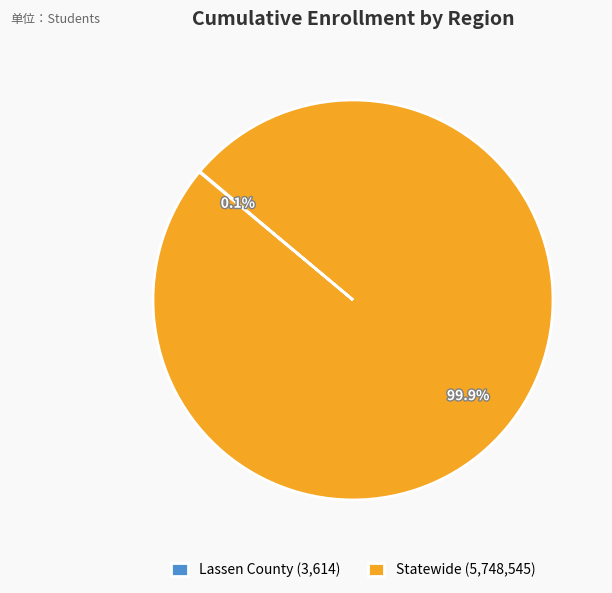

Is there any slice that represents more than half of the pie?

Yes